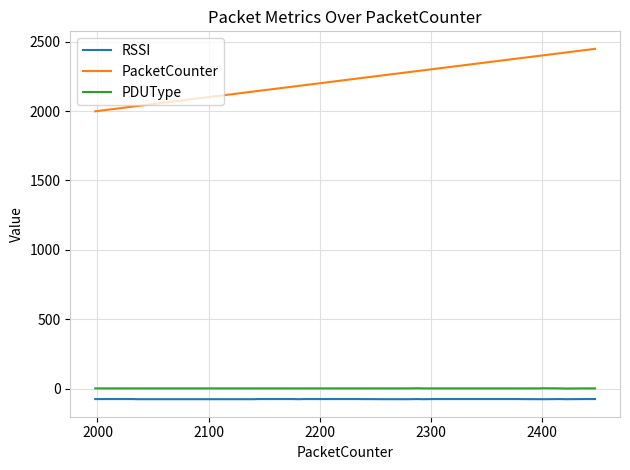

What is the minimum value shown in the chart?

-77